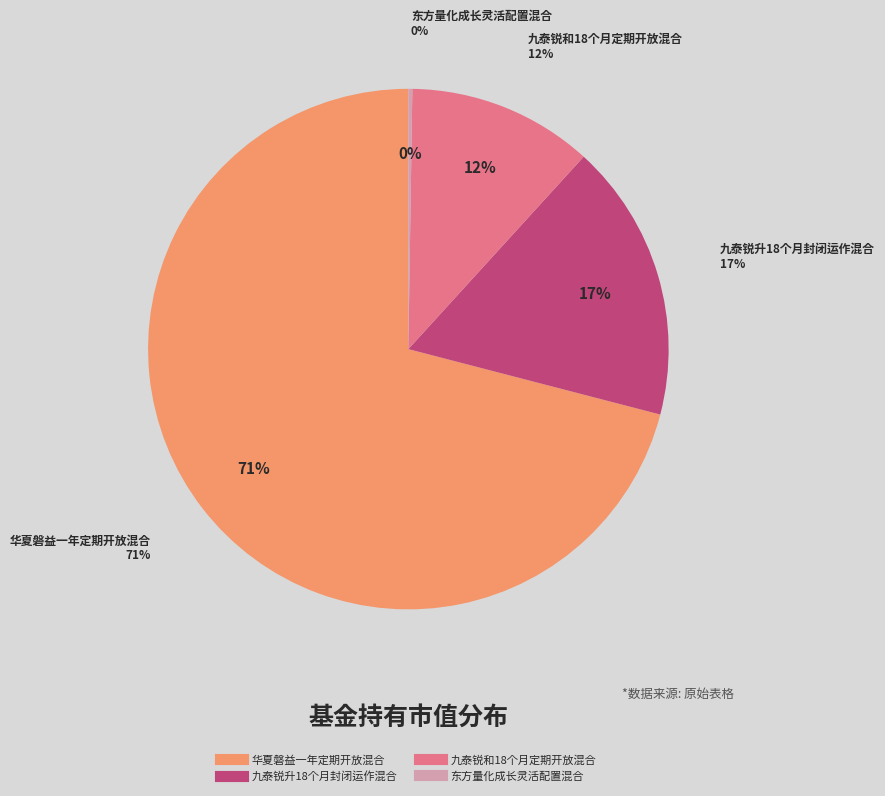

What percentage is NOT represented by 华夏磐益一年定期开放混合?

29.0%